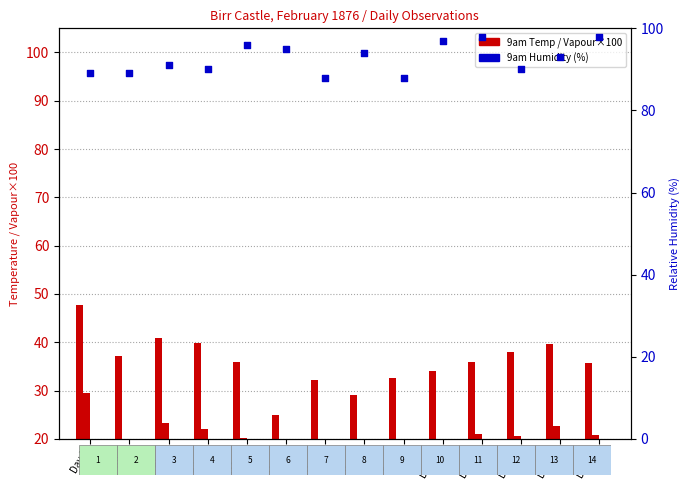

Which series contains the lowest Y value?

9am Vapour x100